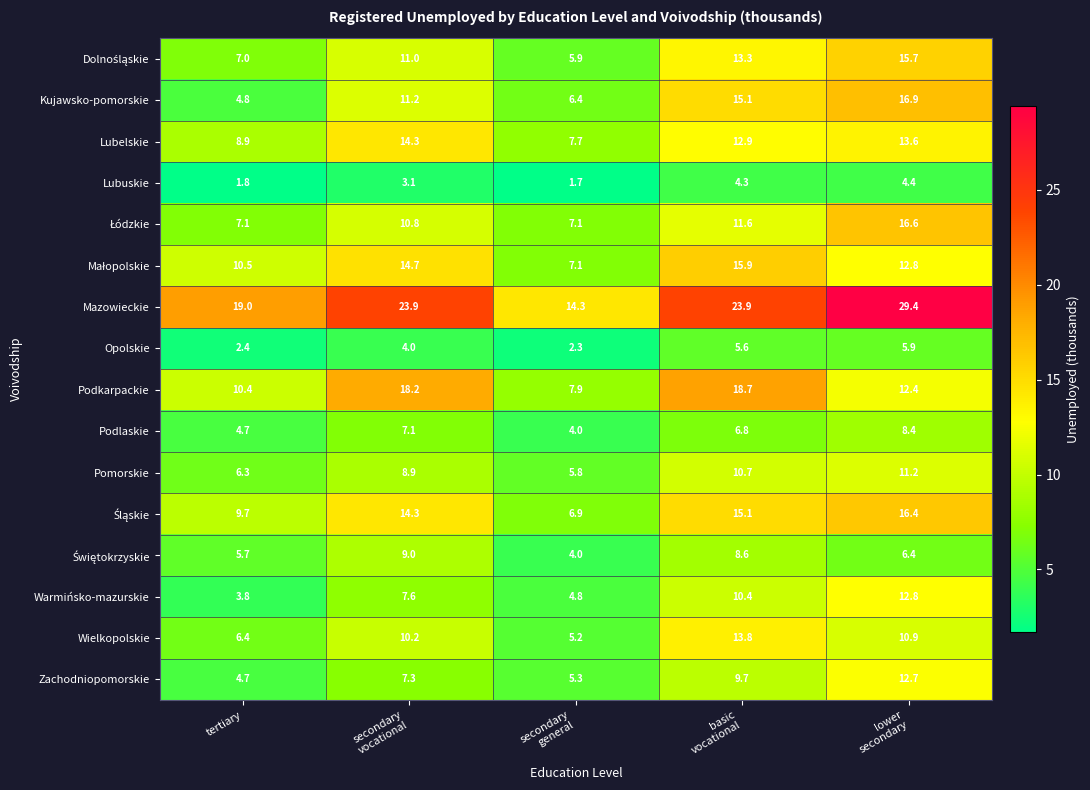

Rank the series at secondary vocational from highest to lowest value.

Mazowieckie, Podkarpackie, Małopolskie, Lubelskie, Śląskie, Kujawsko-pomorskie, Dolnośląskie, Łódzkie, Wielkopolskie, Świętokrzyskie, Pomorskie, Warmińsko-mazurskie, Zachodniopomorskie, Podlaskie, Opolskie, Lubuskie